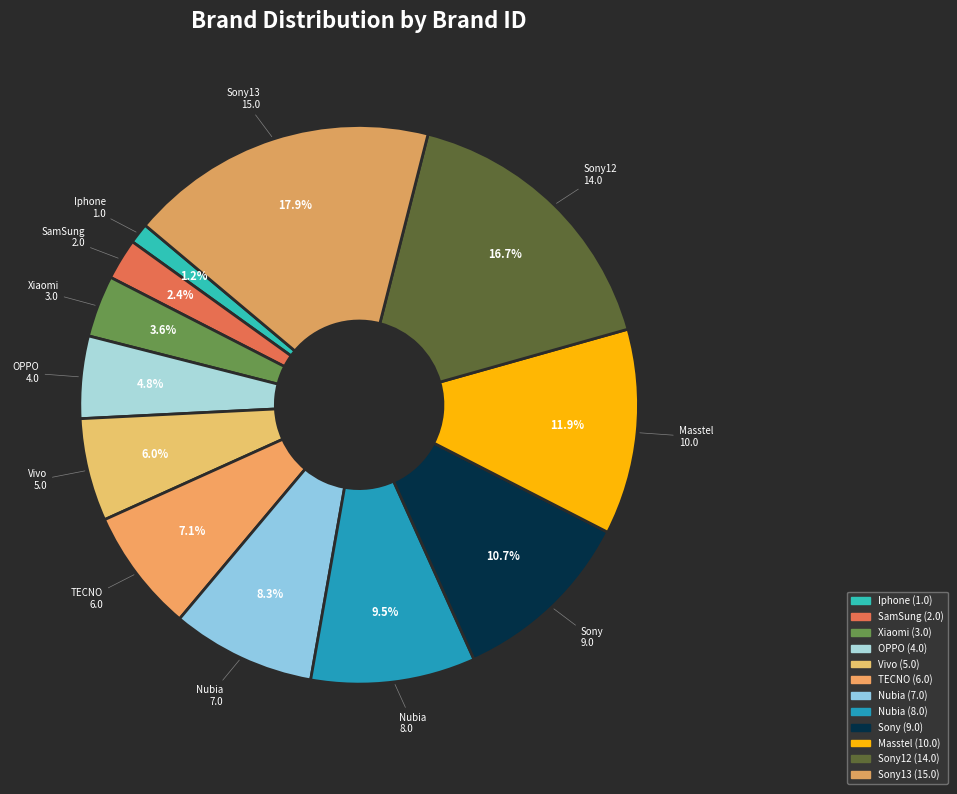

How many slices are in this pie chart?

12